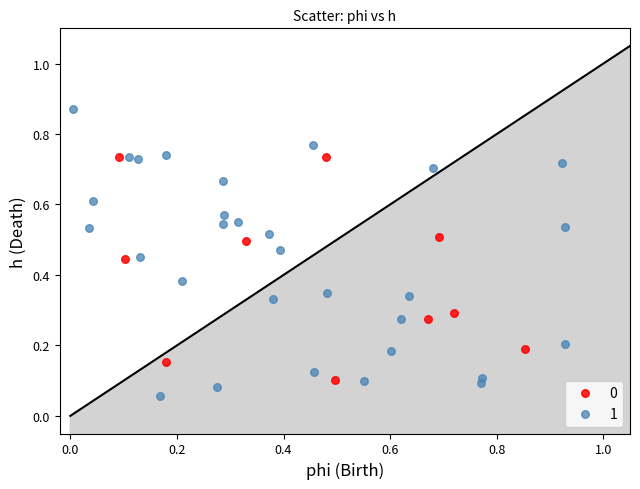

Which series has the largest Y range (max minus min)?

1